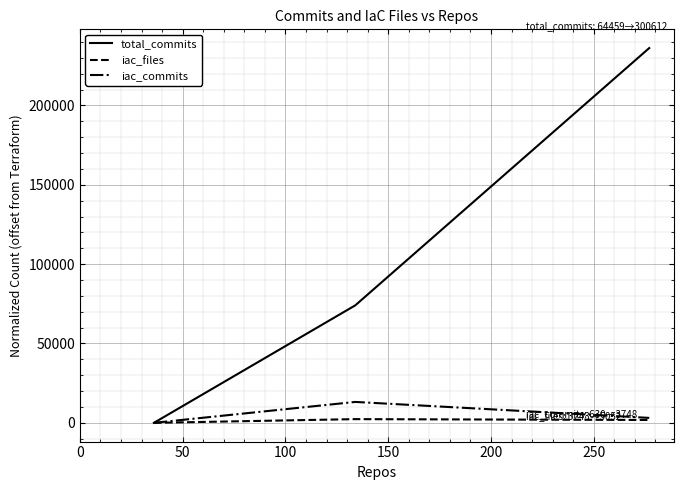

What is the maximum value shown in the chart?

236153